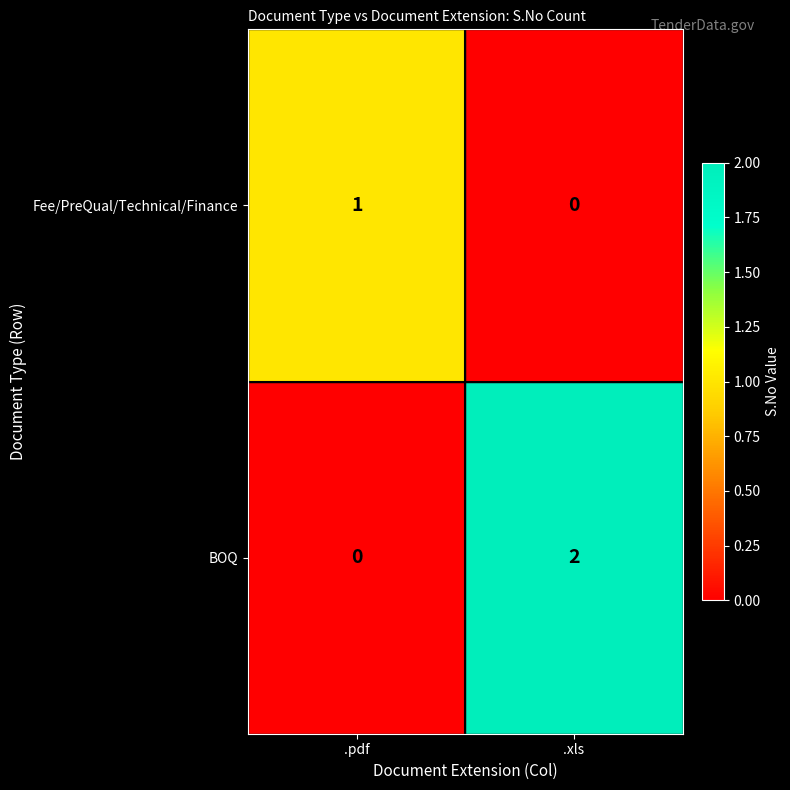

Which series changed the most between .pdf and .xls?

BOQ